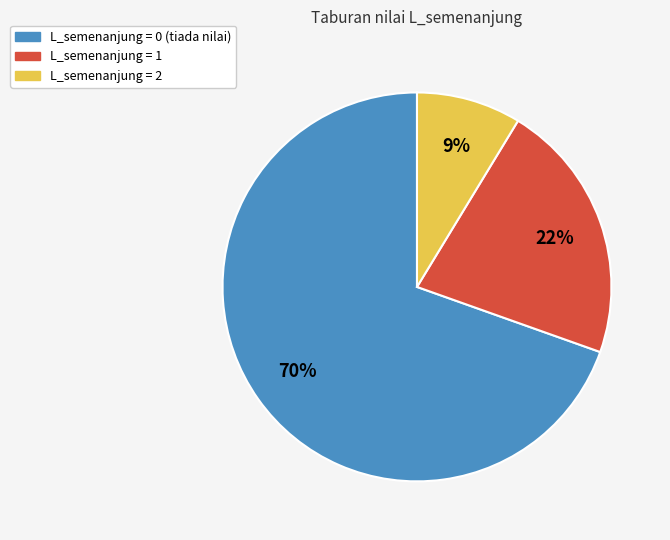

To the nearest percent, what is the average slice percentage?

33%